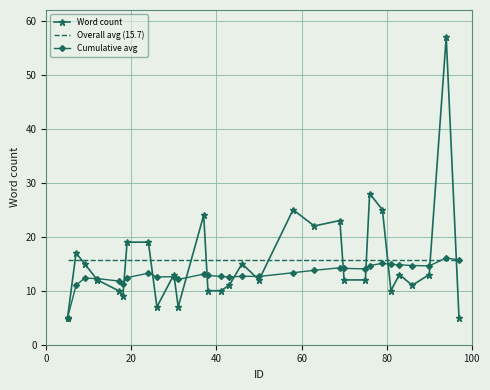

Which series has the widest spread of values?

Word count